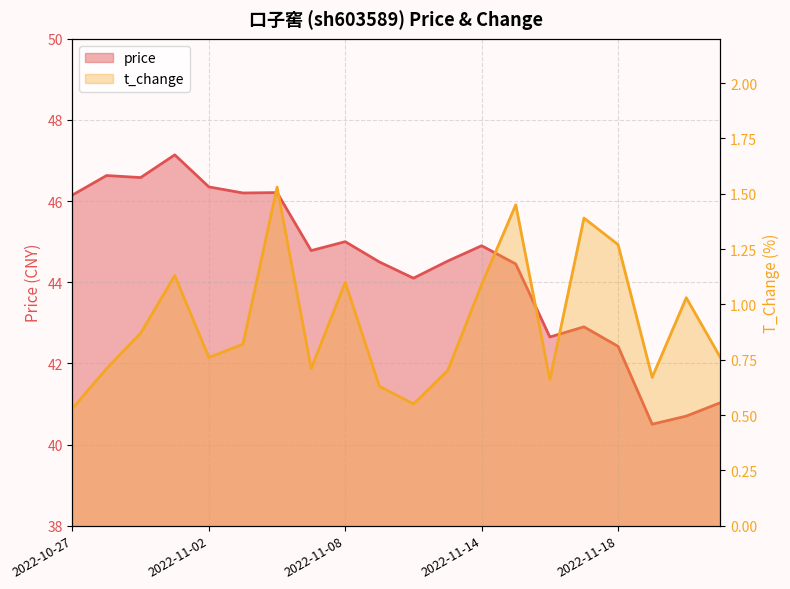

Which category has the lowest value in the price series?

2022-11-21